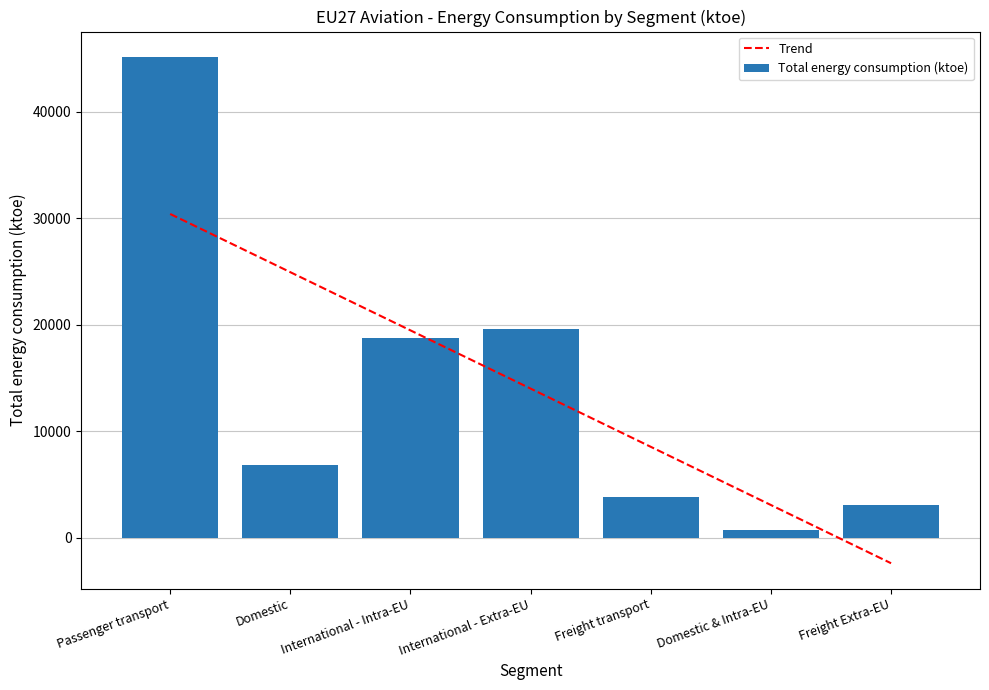

Which label corresponds to the smallest value in the chart?

Domestic & Intra-EU